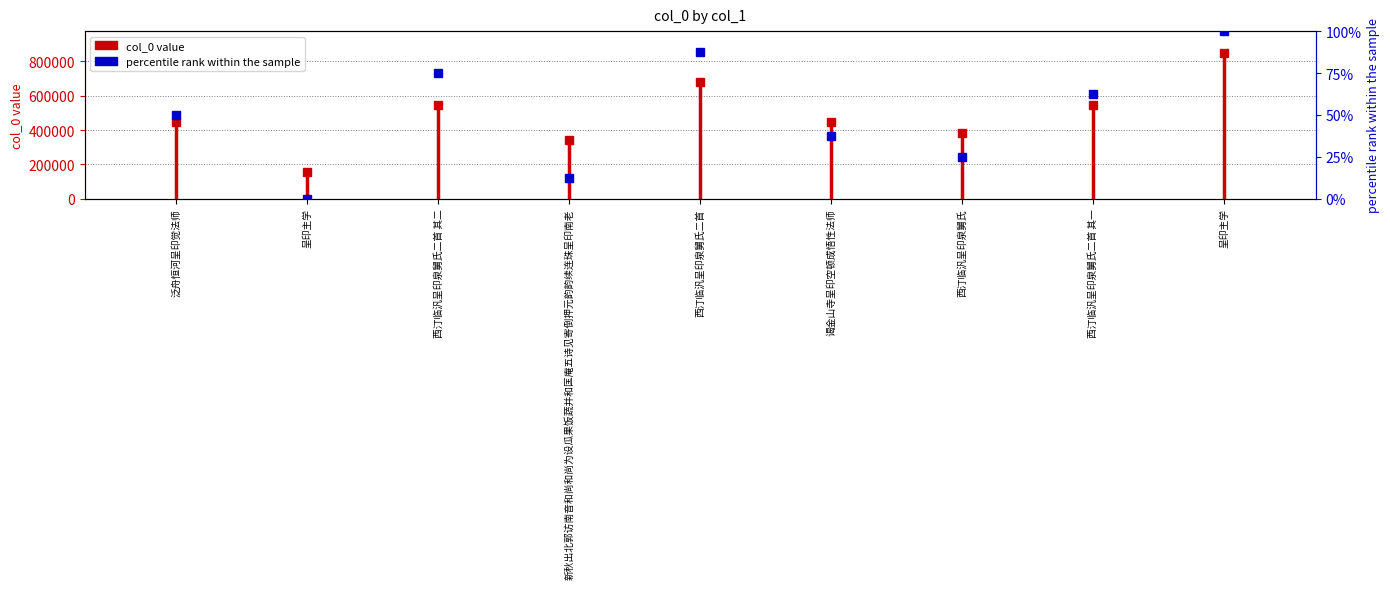

Is it true that the value at 泛舟恒河呈印觉法师 is -243462?

False